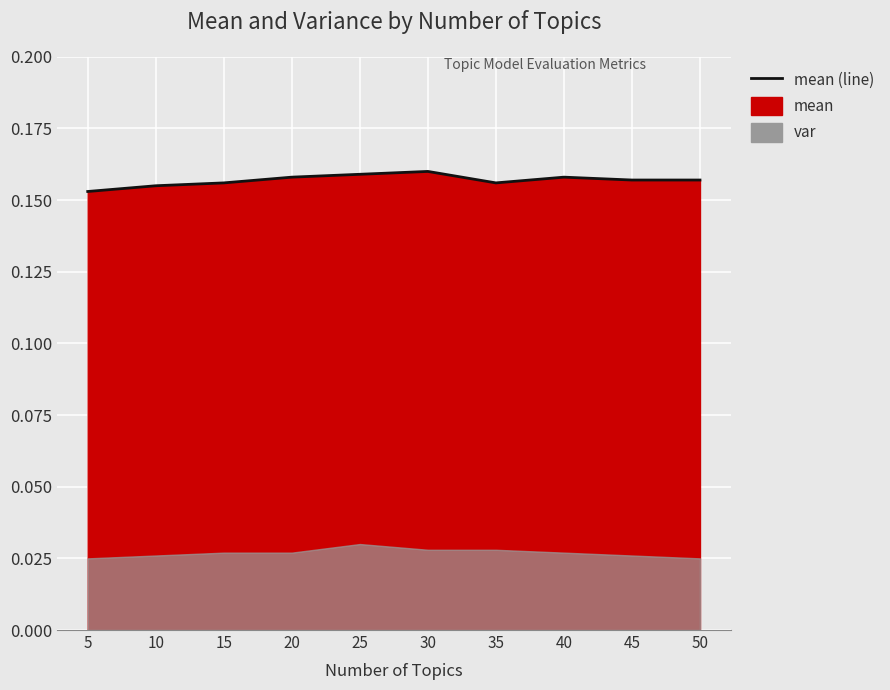

How many points are higher than both their immediate neighbors (excluding endpoints)?

2